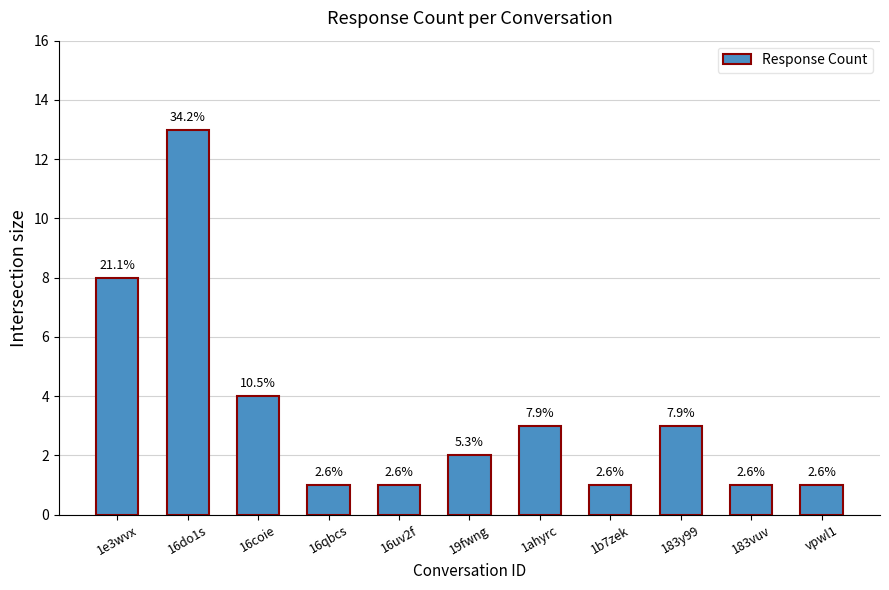

Reading left to right, transcribe all the data shown in this chart.

1e3wvx=8	16do1s=13	16coie=4	16qbcs=1	16uv2f=1	19fwng=2	1ahyrc=3	1b7zek=1	183y99=3	183vuv=1	vpwl1=1